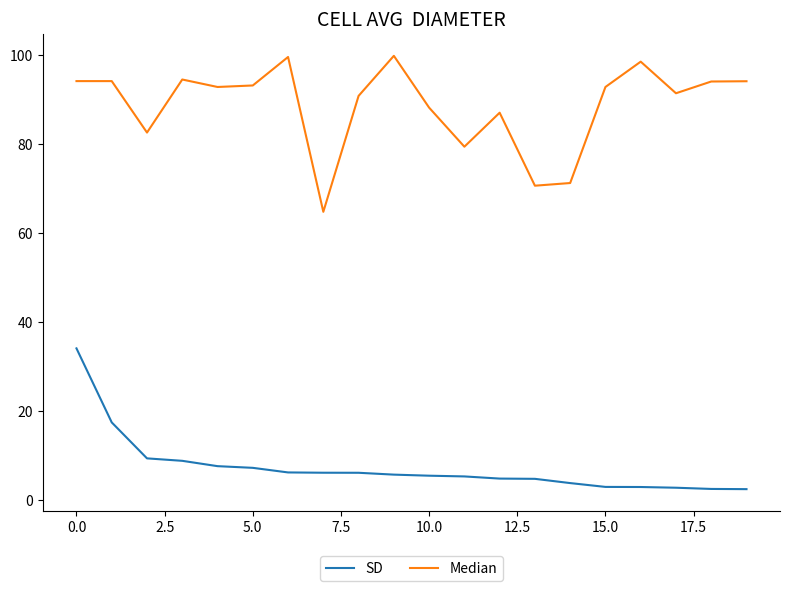

Rank the series by their maximum value, from lowest to highest.

SD, Median